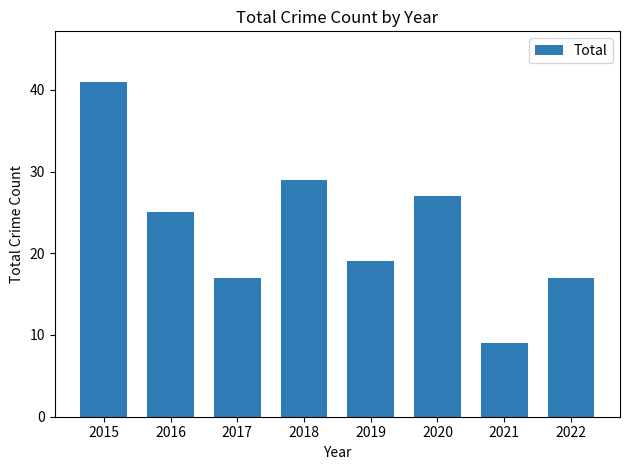

What is the change in value from 2016 to 2022?

-8